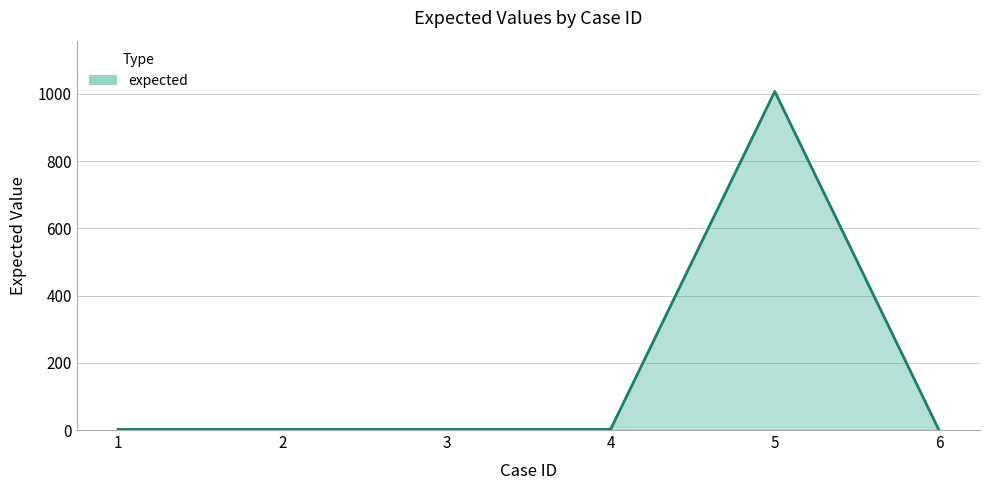

Count the number of data series in this chart.

1